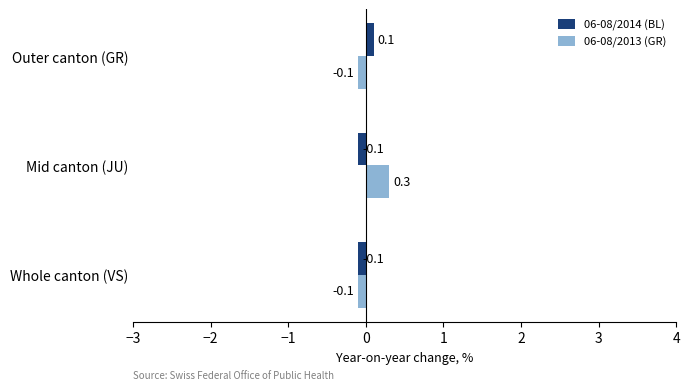

Rank the series at Outer canton (GR) from lowest to highest value.

06-08/2013 (GR), 06-08/2014 (BL)